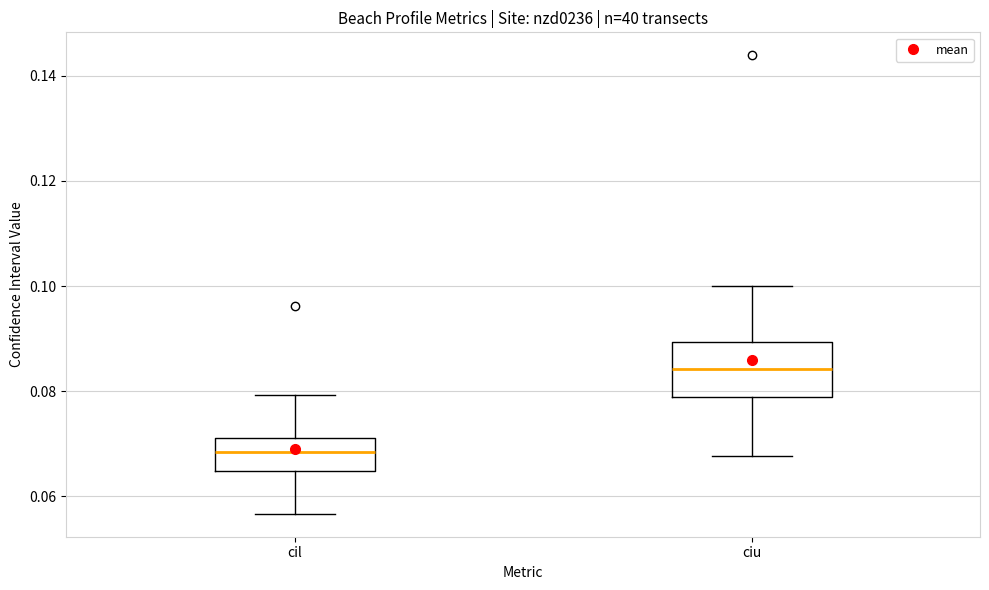

Where does the median line of the box for ciu sit on the y-axis? The values are not printed on the chart, so give them approximately, as read against the axis.

0.084